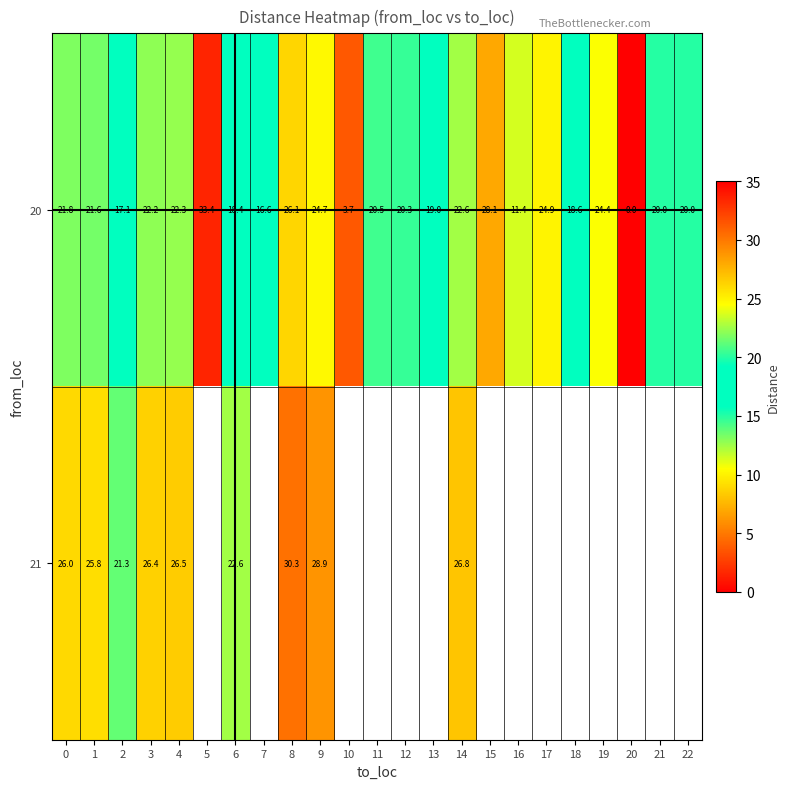

What is the difference between the 20 values at 12 and 11?

0.2